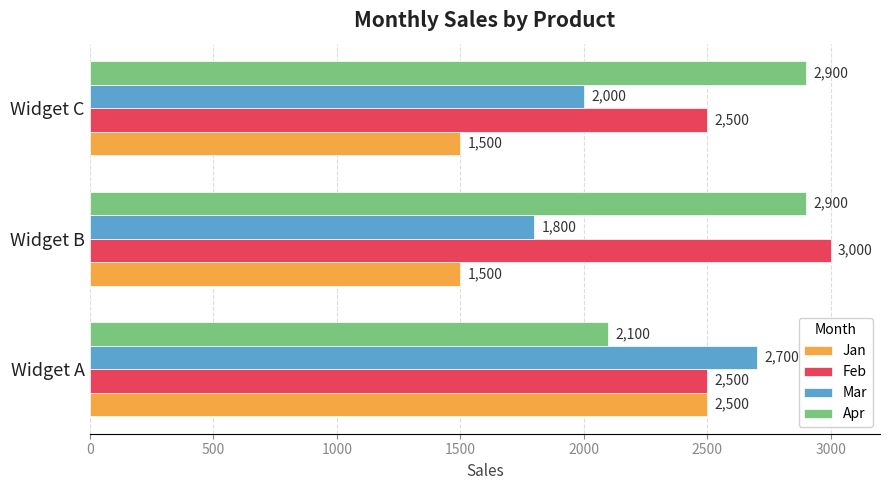

True or false: Jan has a value of 1500 at Widget C.

True